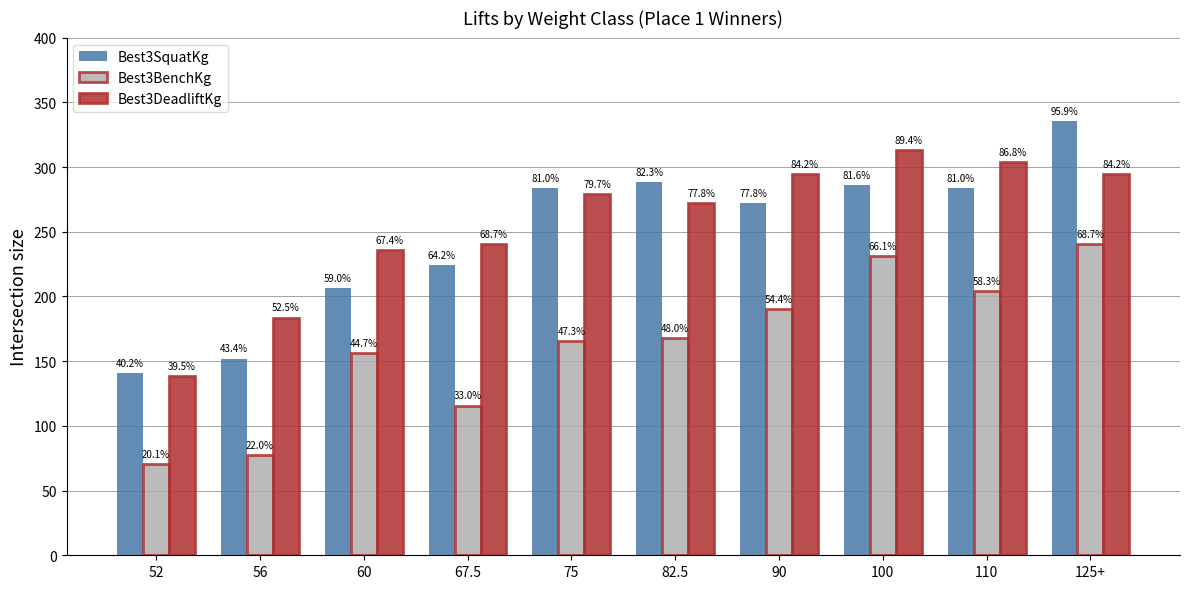

What is the value of the Best3SquatKg bar at the 9th from the left?

283.5